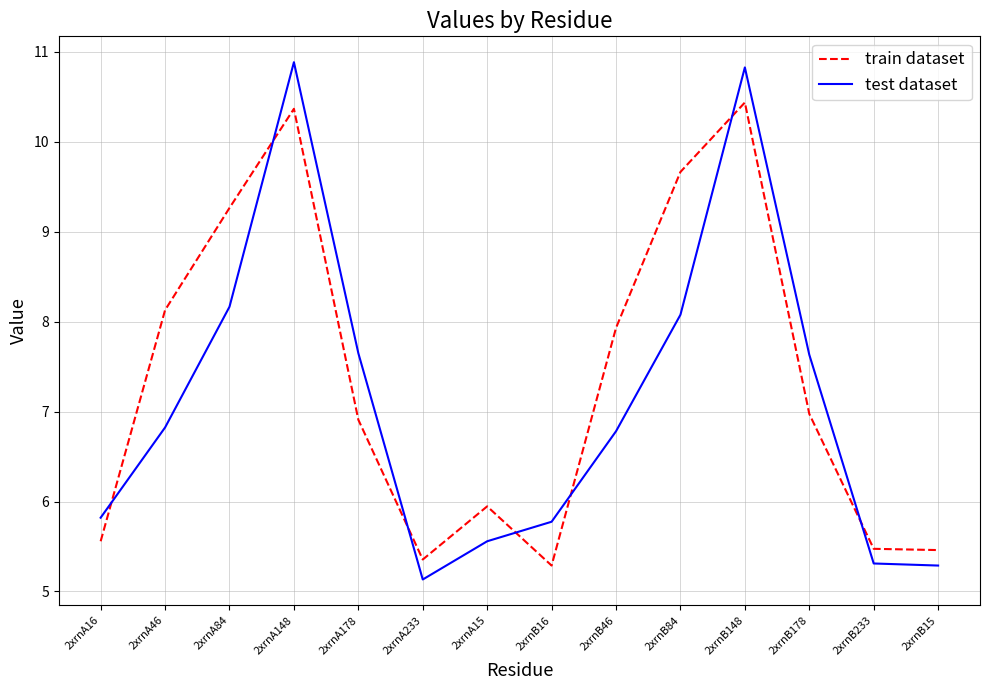

At how many categories does at least one series exceed 6?

8